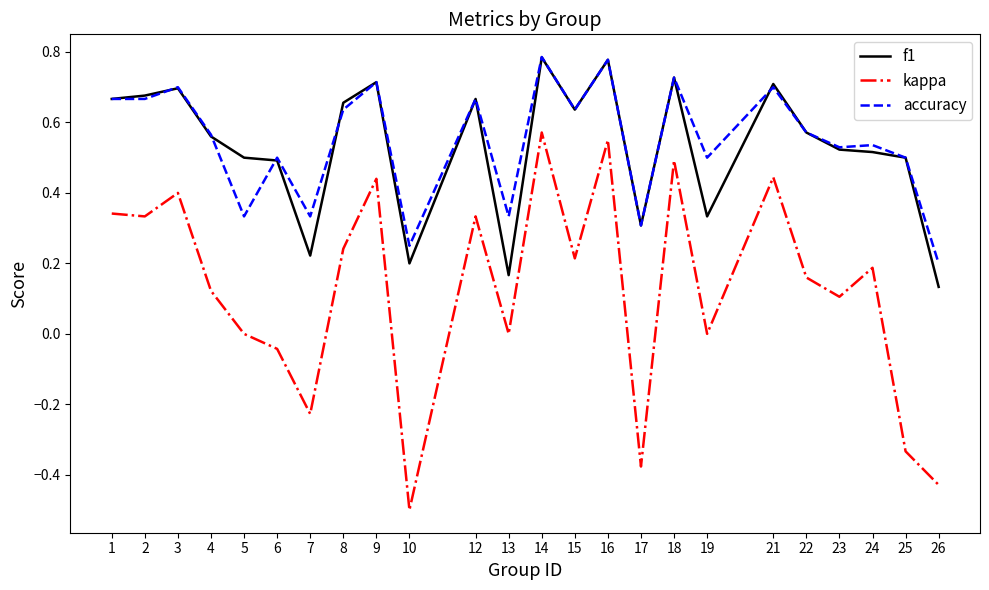

What is the sum of all accuracy values?

13.1